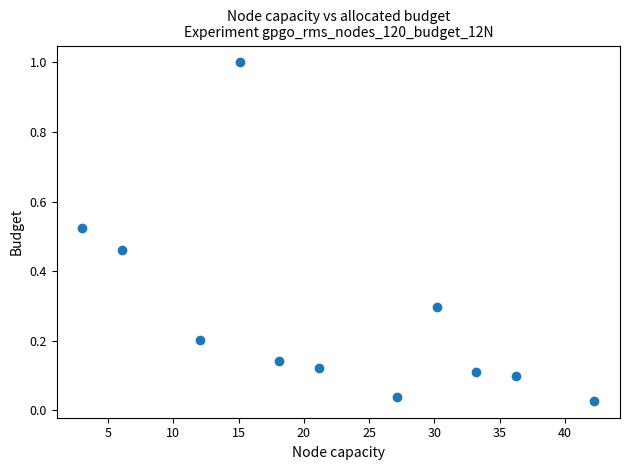

What is the range of Y values (max minus min)?

1.0